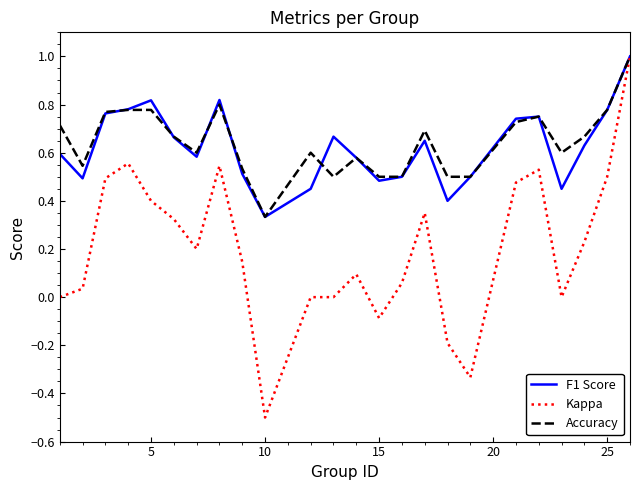

What is the smallest value displayed?

-0.5